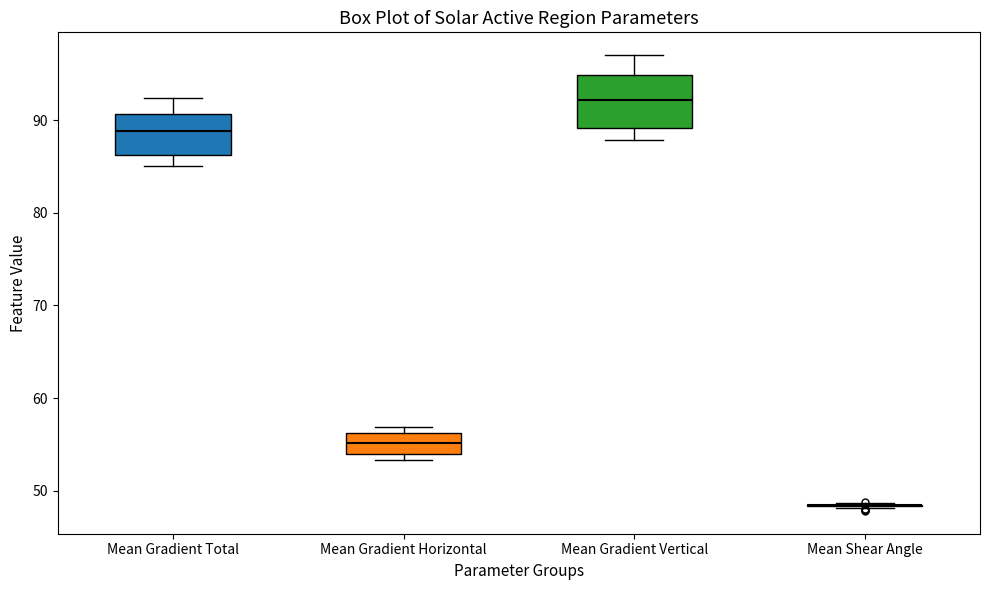

Reading left to right, read every box against the y-axis: the position of its median line, the range the box covers, and the ends of its whiskers. The values are not printed on the chart, so give them approximately, as read against the axis.

Mean Gradient Total: median 89, box 86 to 91, whiskers 85 to 92
Mean Gradient Horizontal: median 55, box 54 to 56, whiskers 53 to 57
Mean Gradient Vertical: median 92, box 89 to 95, whiskers 88 to 97
Mean Shear Angle: box collapsed to a line at 48, whiskers 48 to 49